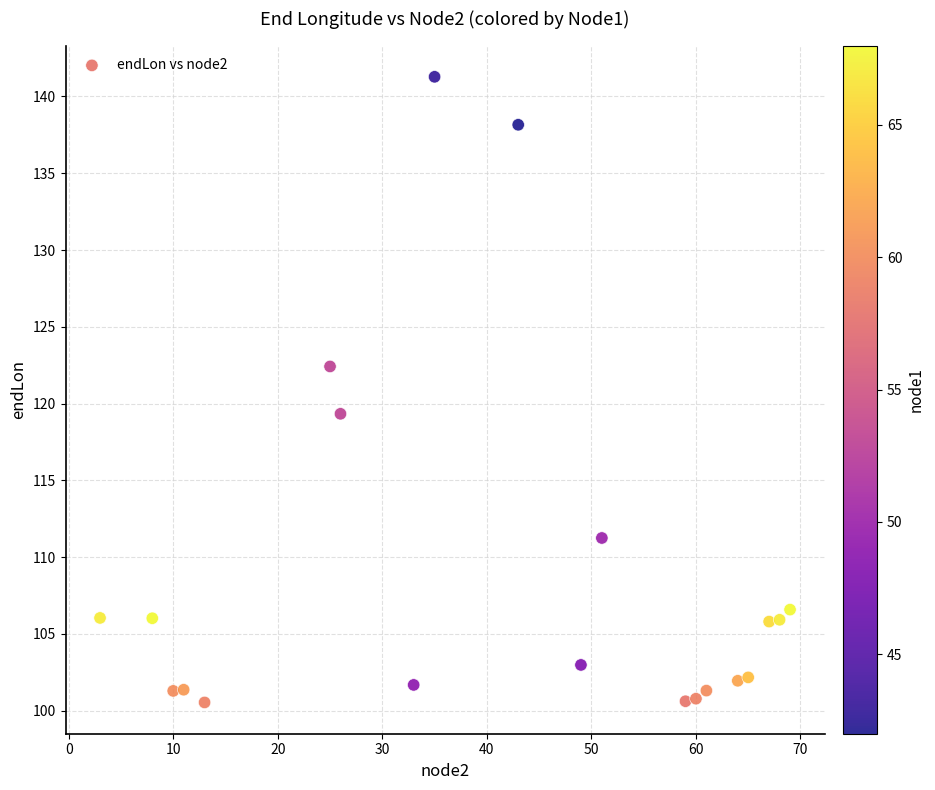

What is the range of Y values (max minus min)?

40.7